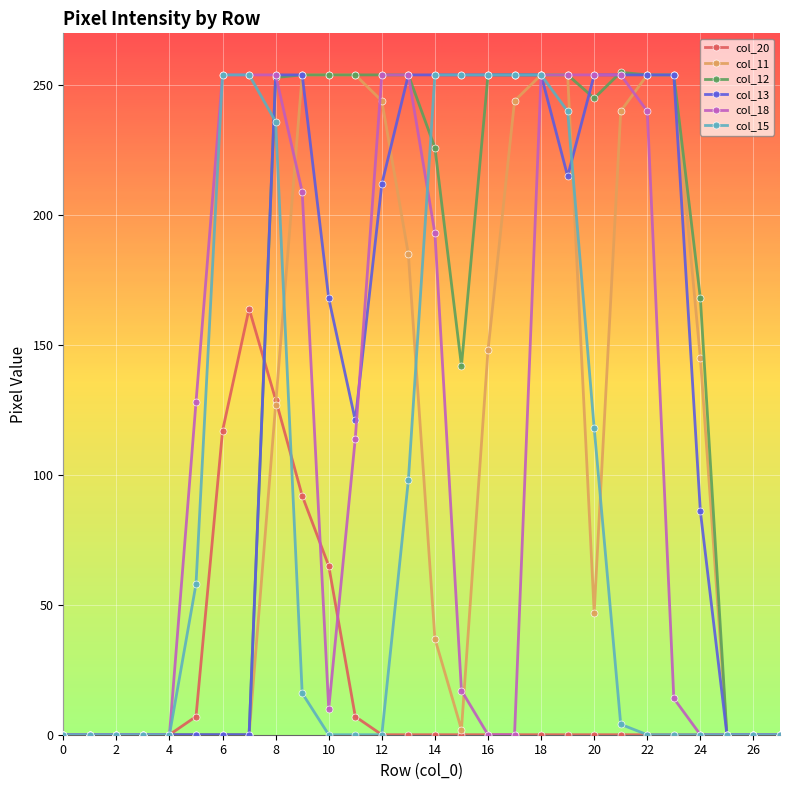

Which series has the largest total across all categories?

col_12